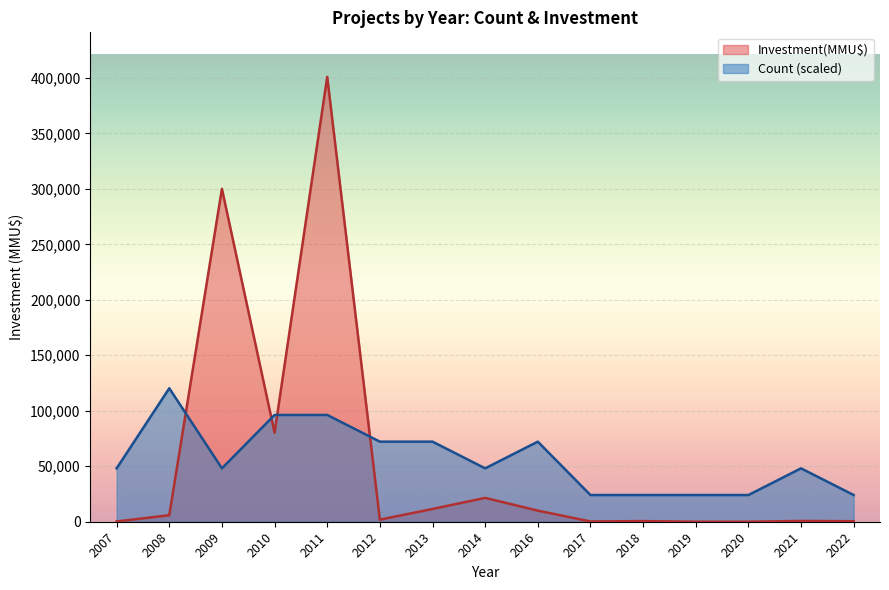

How many interior local valleys does the Investment(MMU$) series have?

2